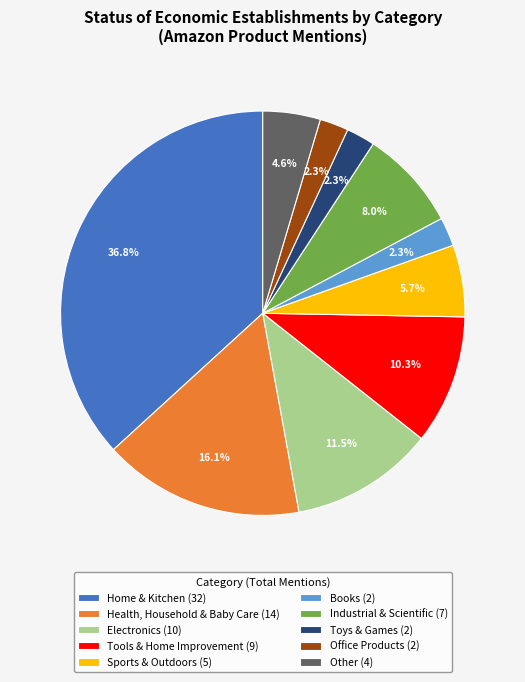

Is there a majority slice in this chart?

No